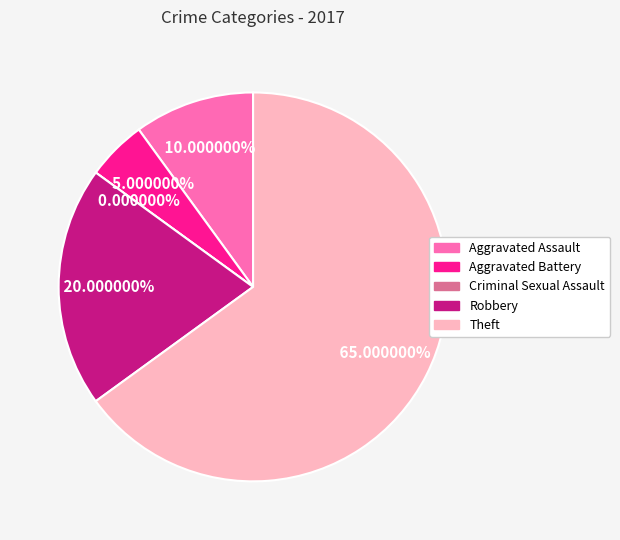

To the nearest percent, what is the combined percentage of Aggravated Assault and Theft?

75%